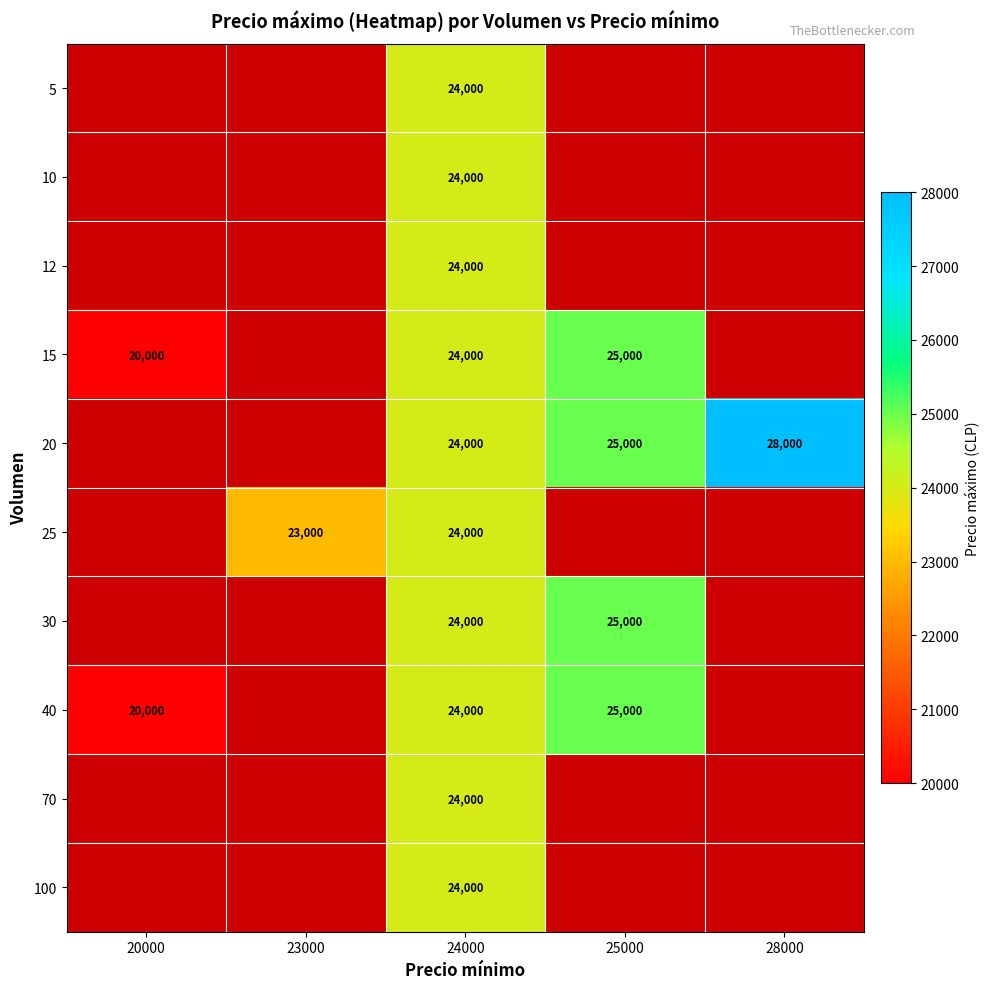

The value of 15 at 25000 is 36504.1. True or false?

False